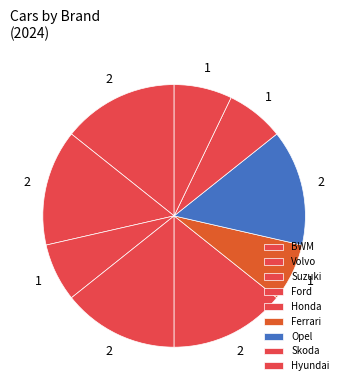

Does any single category account for the majority?

No